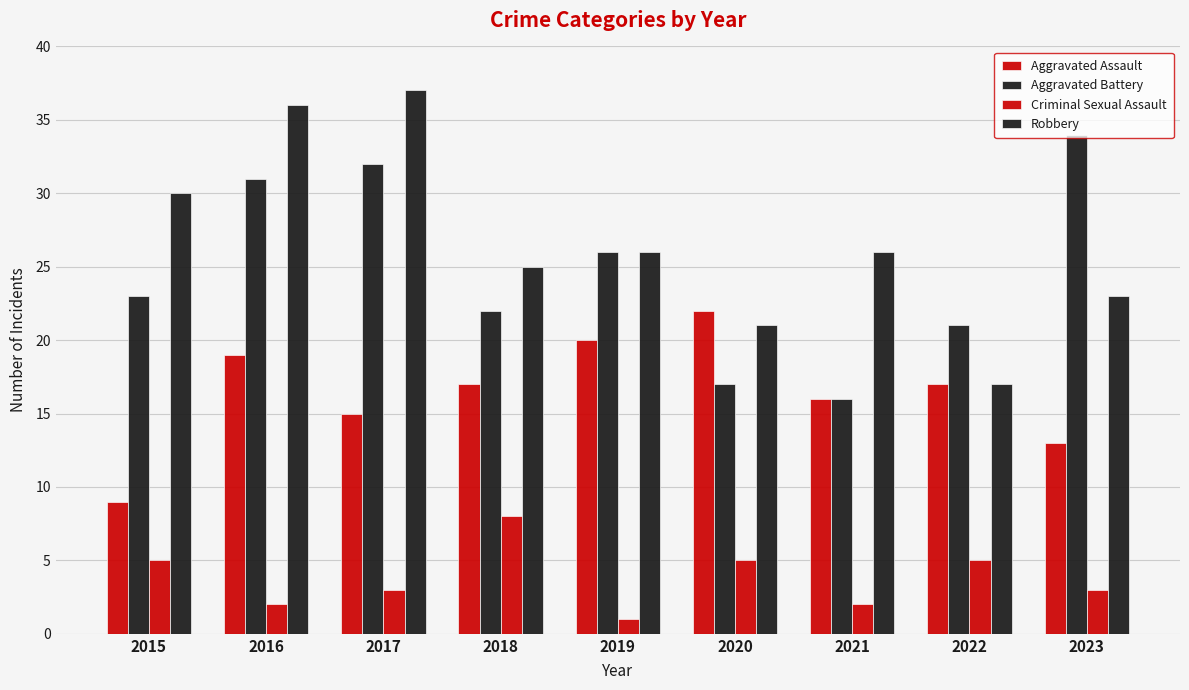

How many data points in Aggravated Battery are less than 23?

4